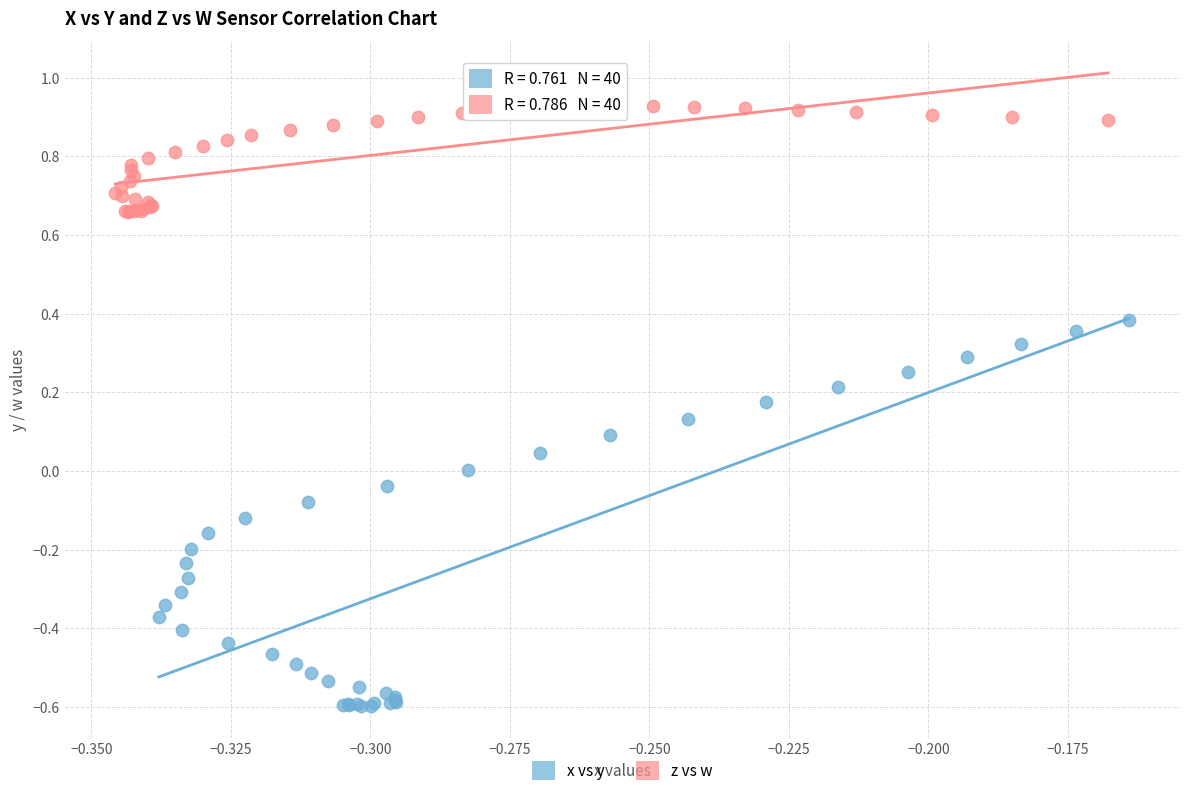

Which series contains the highest Y value?

z vs w